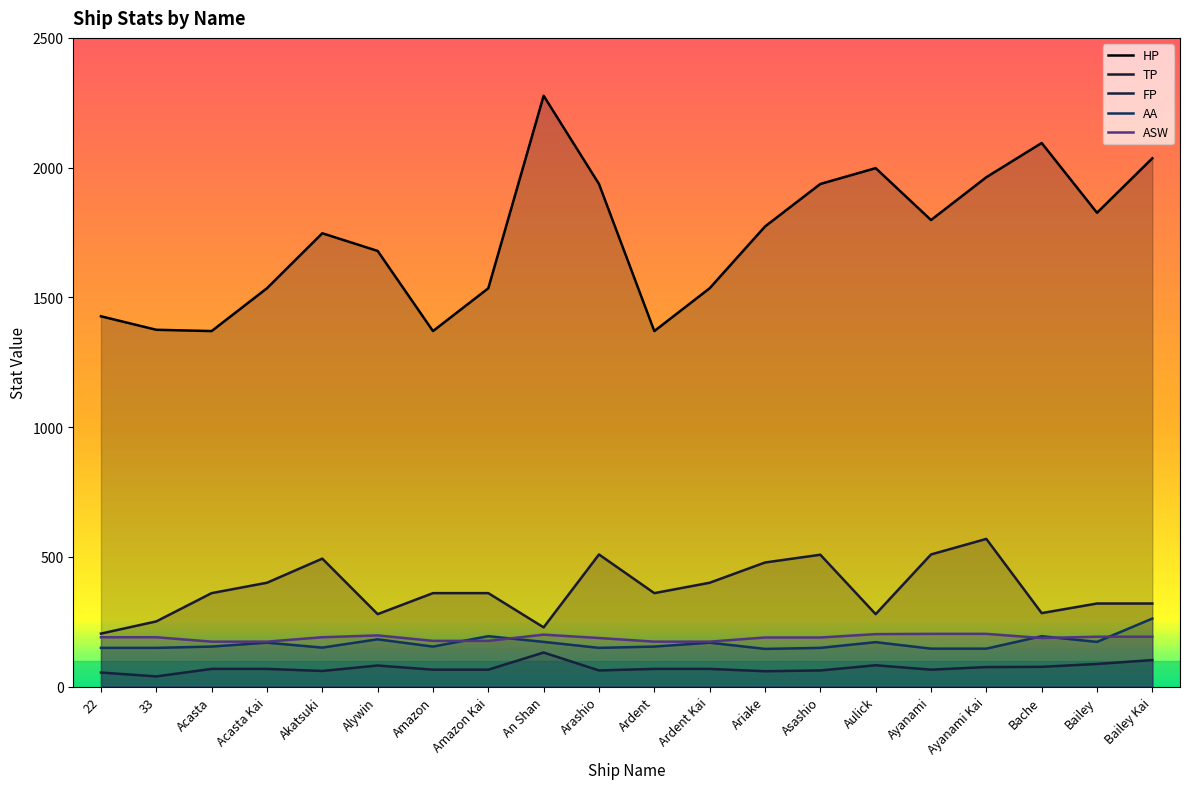

The FP series shows 28 at Aulick. True or false?

False